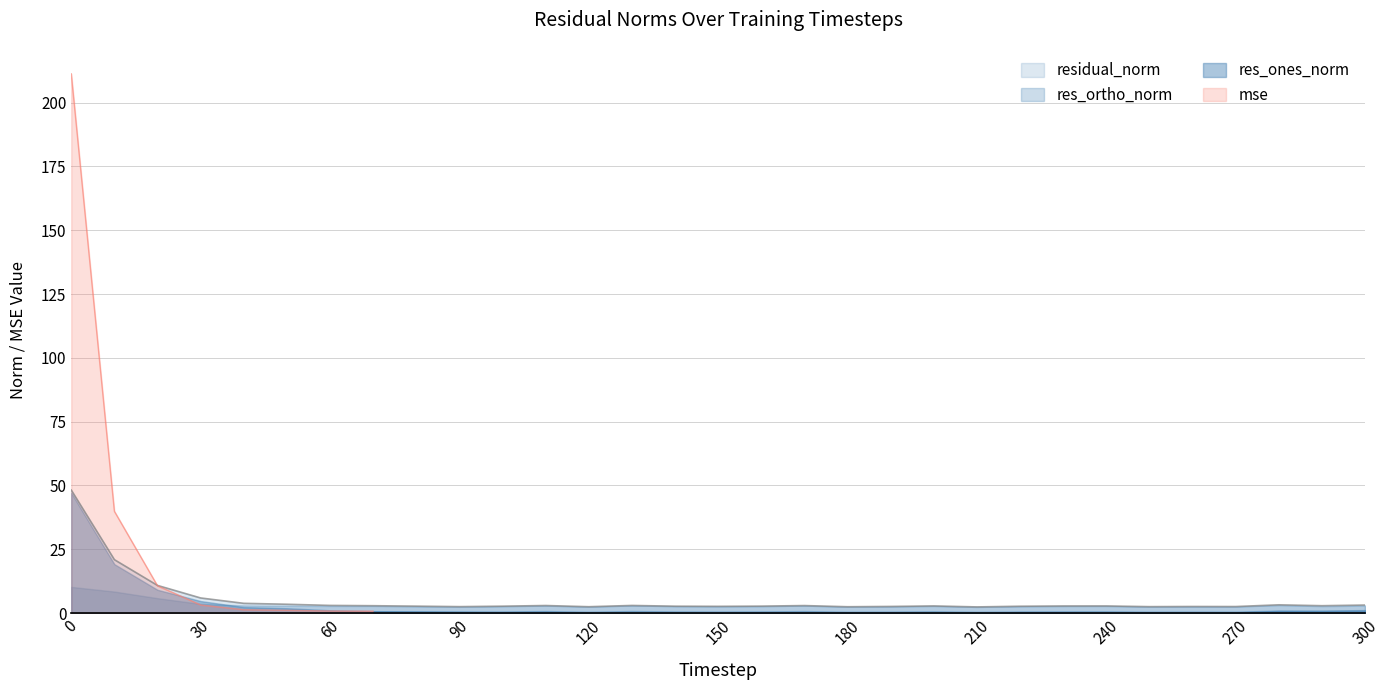

What is the value of the res_ones_norm point at the 2nd from the left?

19.2